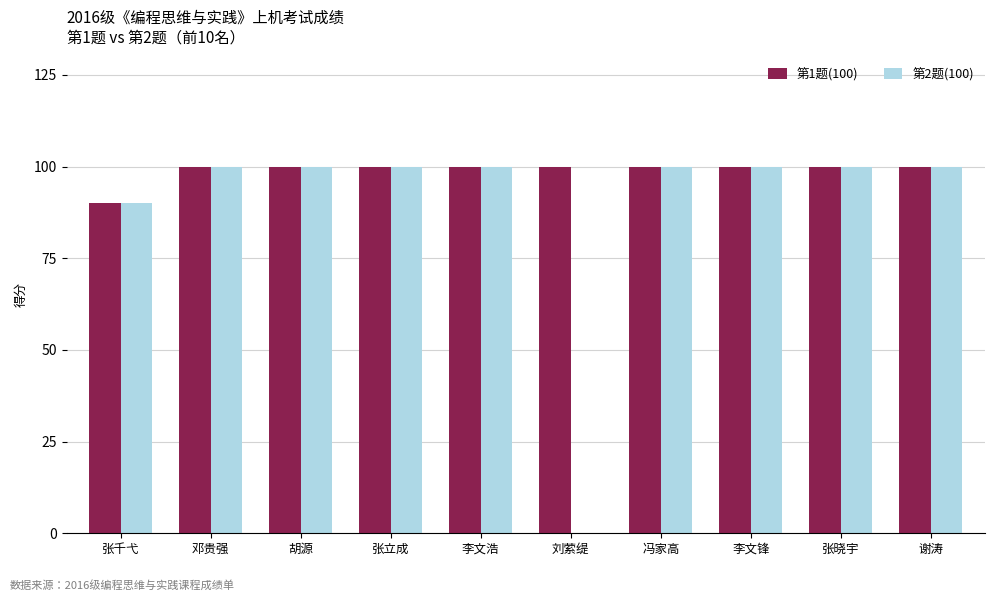

What is the greatest value displayed?

100